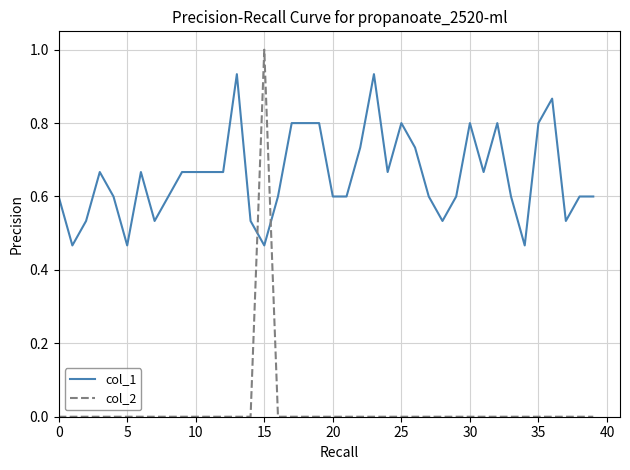

Is this an area chart (filled region under the line)?

No